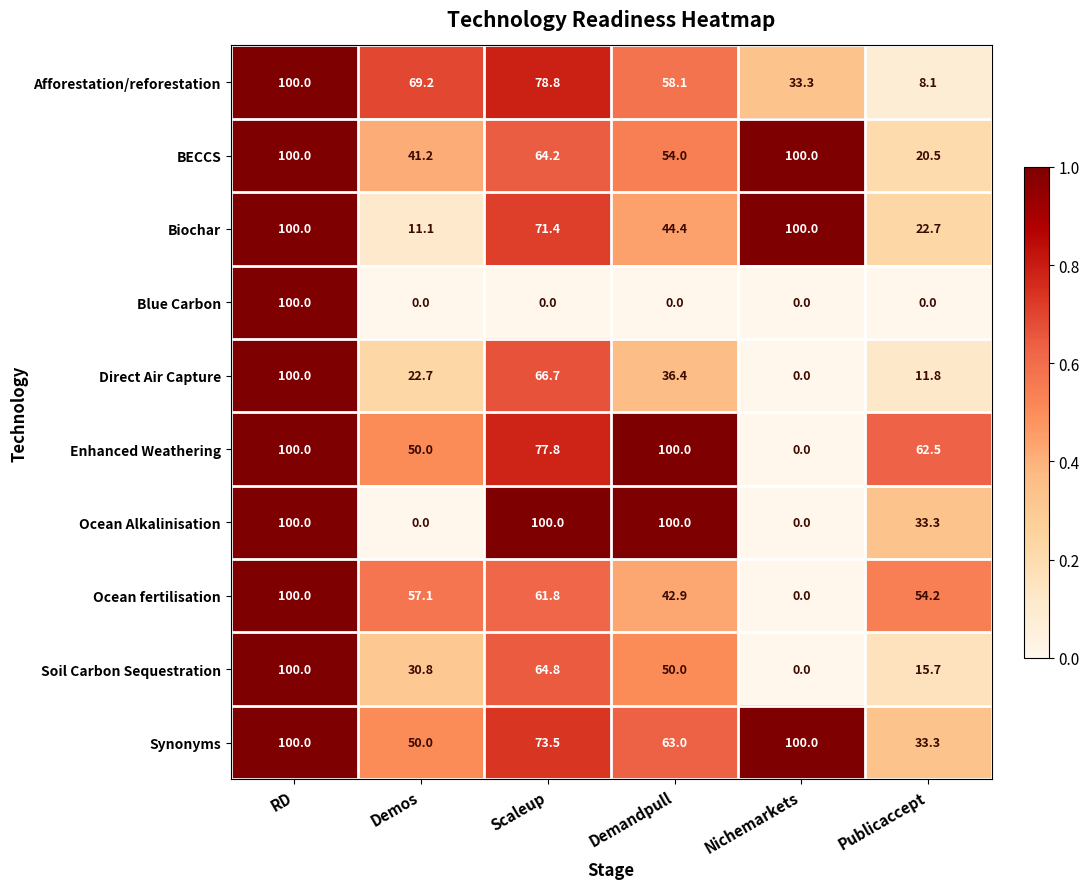

Is it true that BECCS equals 100.0 at Nichemarkets?

True